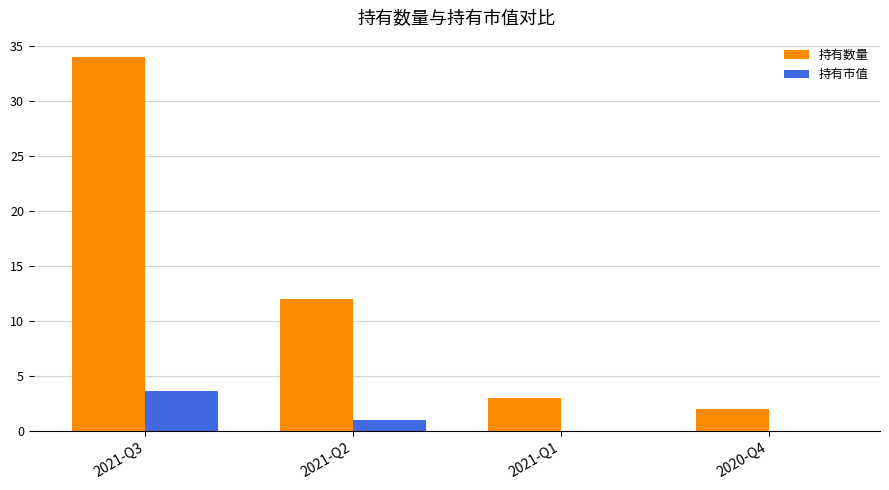

Which category has the highest value across all series?

2021-Q3